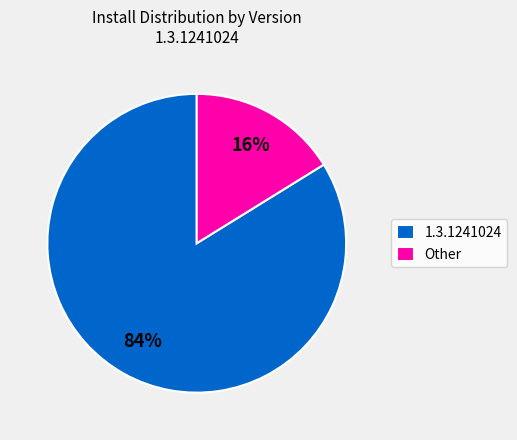

Is the sum of Other and 1.3.1241024 greater than half?

Yes